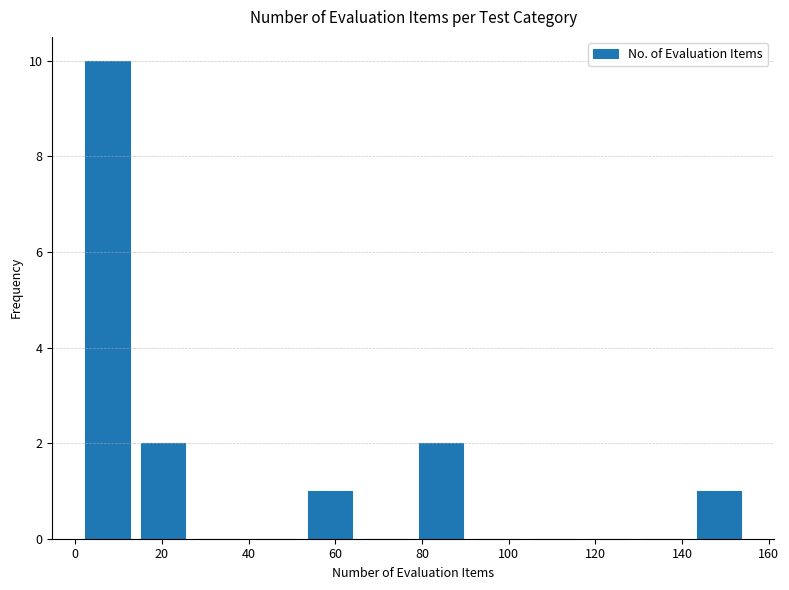

Reading left to right, list every bar in this chart as the range it spans on the x-axis followed by its height. Neither the bar edges nor the heights are printed on the chart, so give them approximately, as read against the axes.

2 to 14: 10
14 to 26: 2
26 to 40: 0
40 to 52: 0
52 to 66: 1
66 to 78: 0
78 to 90: 2
90 to 104: 0
104 to 116: 0
116 to 130: 0
130 to 142: 0
142 to 156: 1